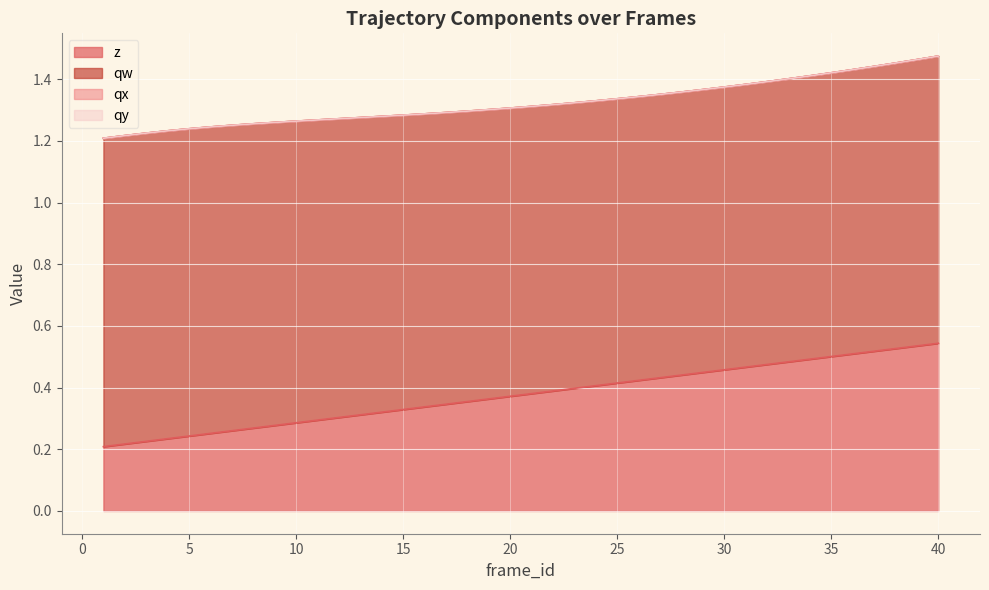

True or false: z has a value of 0.8 at 38.

False